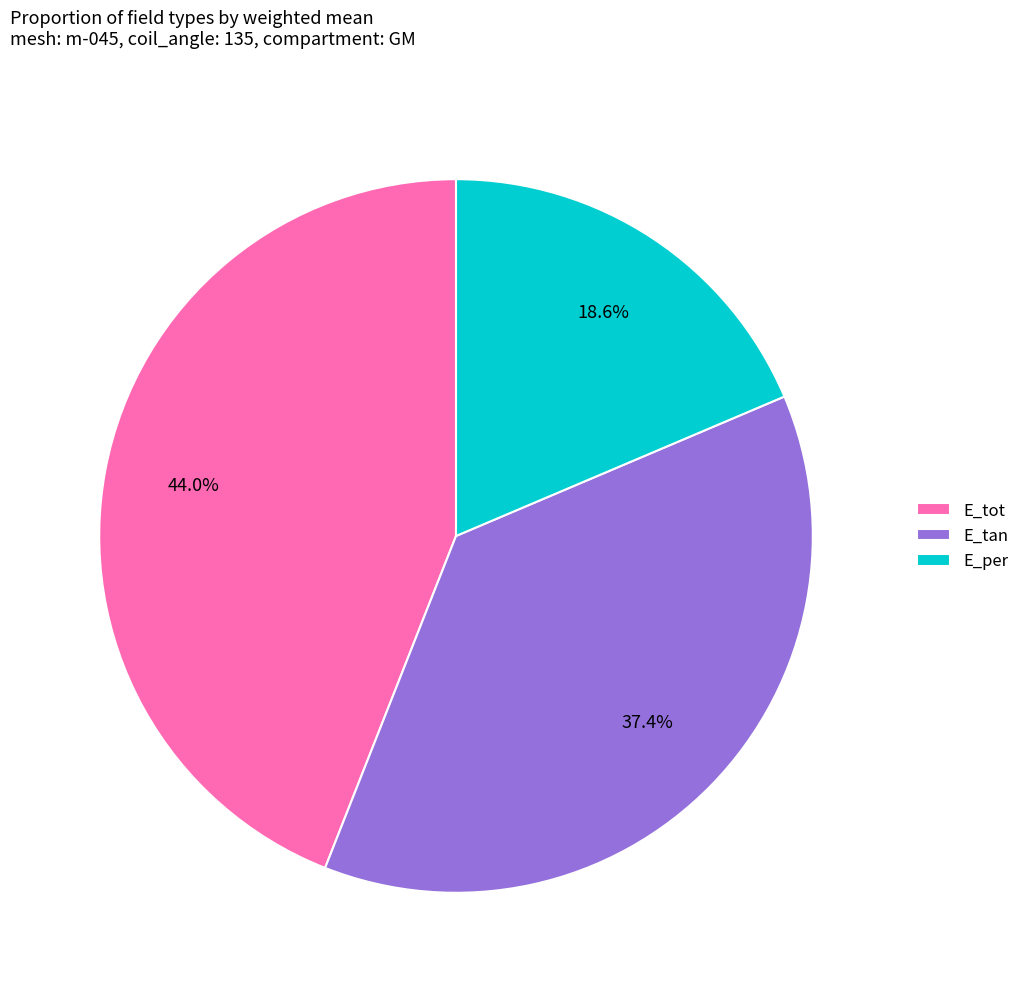

Is it true that E_tan is 37% of the pie?

True